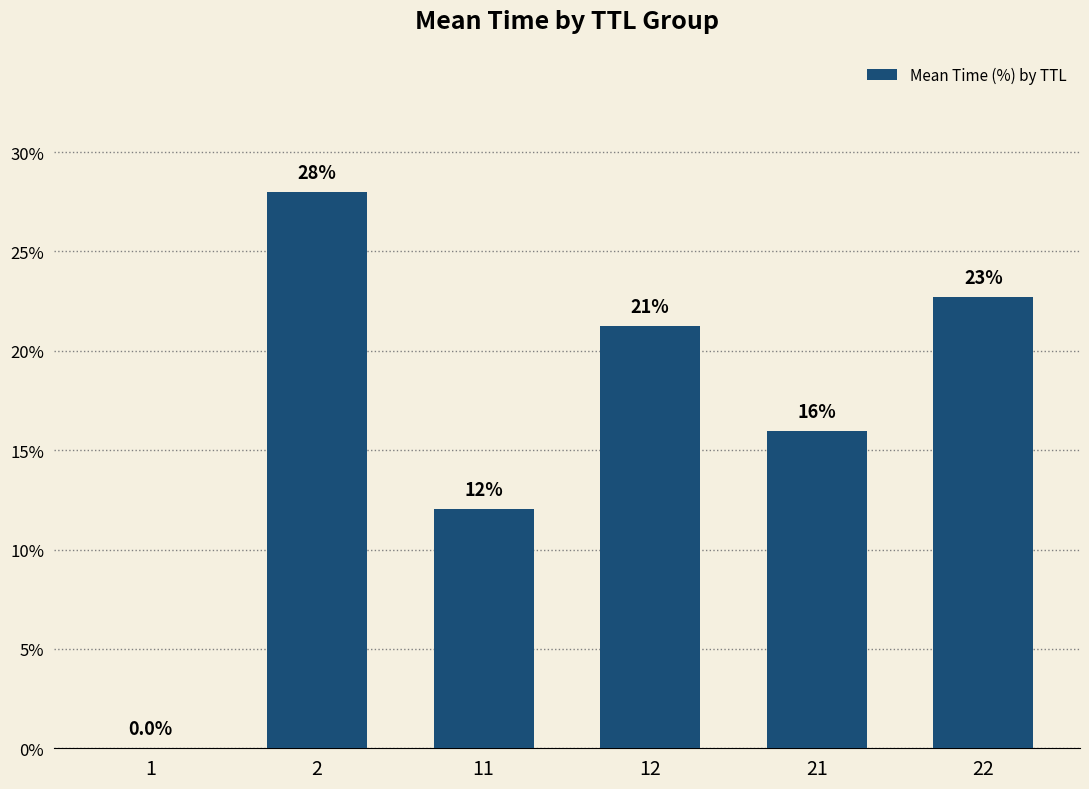

Read the value at 22.

22.7